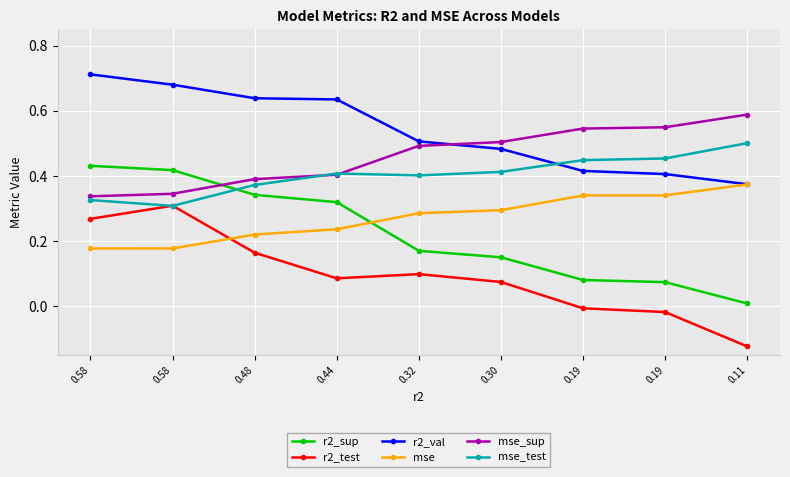

What are all the series names shown in the legend?

r2_sup, r2_test, r2_val, mse, mse_sup, mse_test